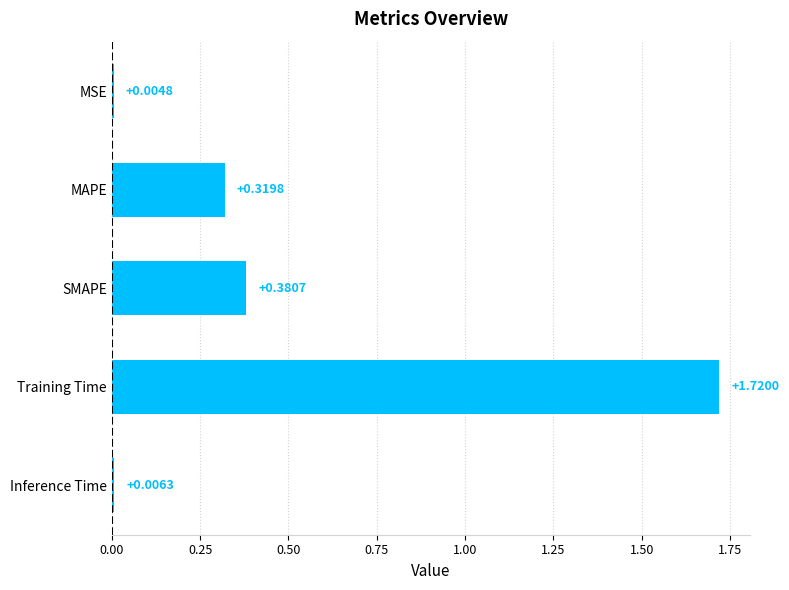

Which label corresponds to the largest value in the chart?

Training Time